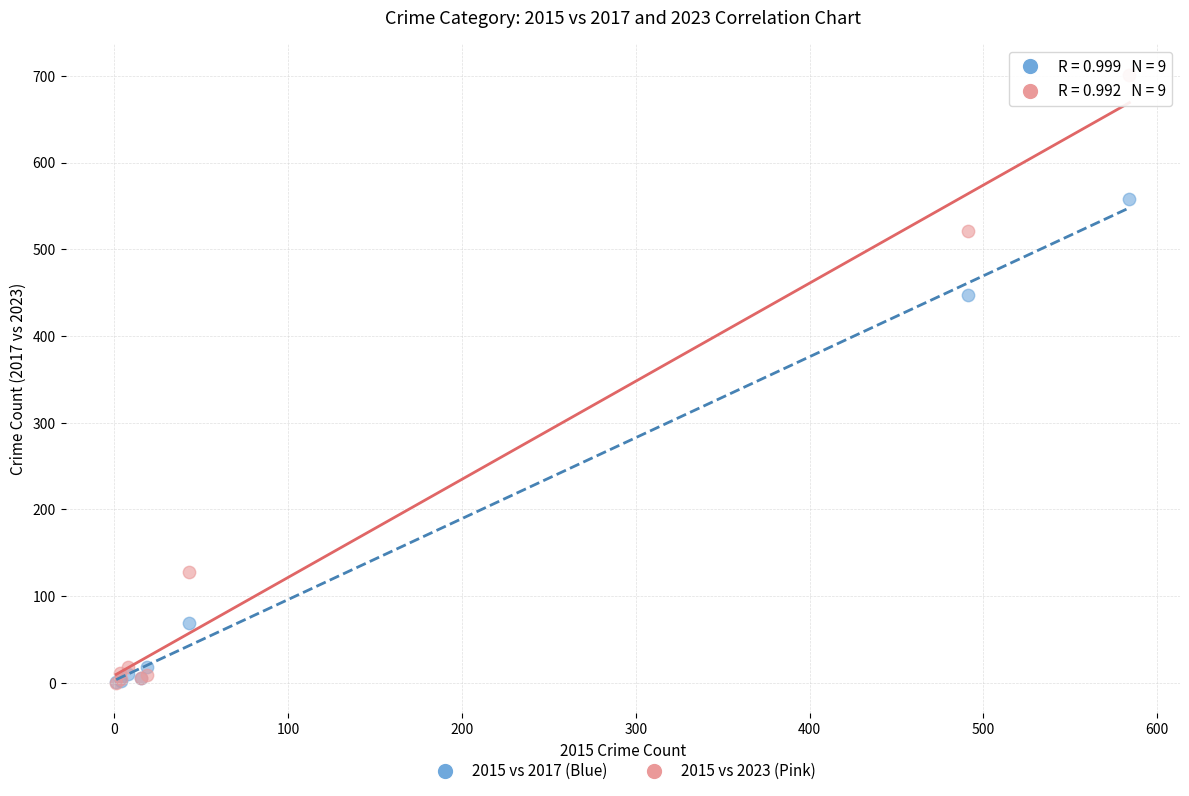

Across all series, what Y value is closest to 350?

447